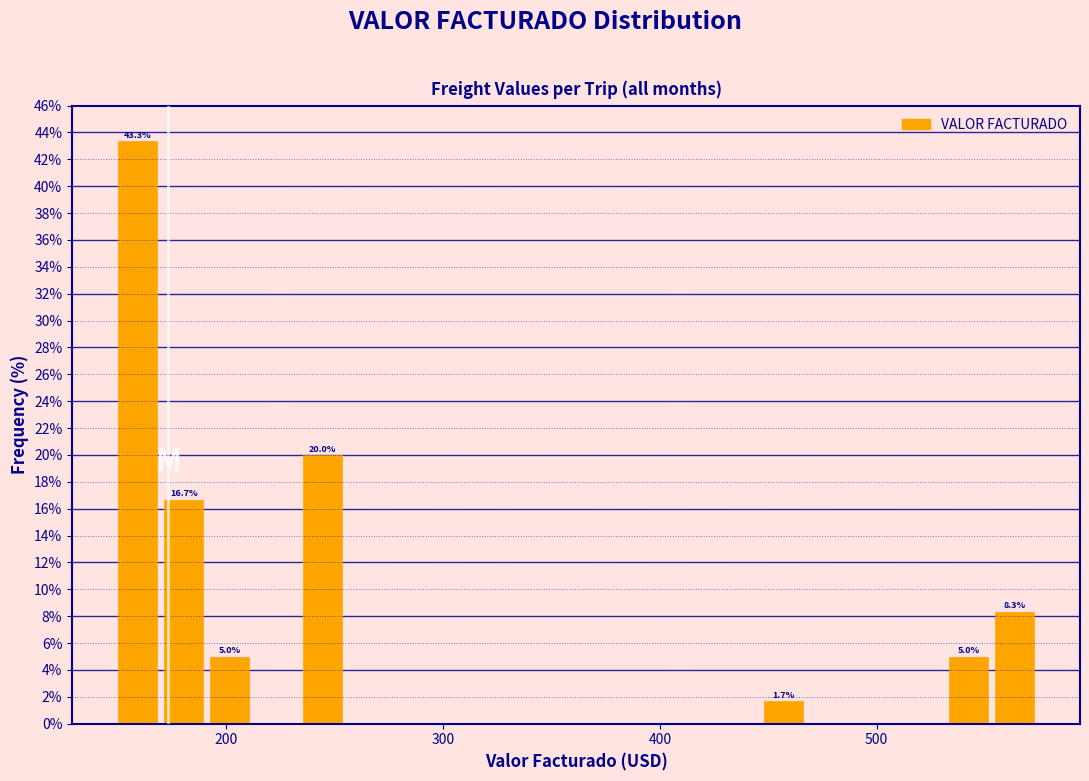

Read against the x-axis, roughly where is the centre of the tallest bar?

160